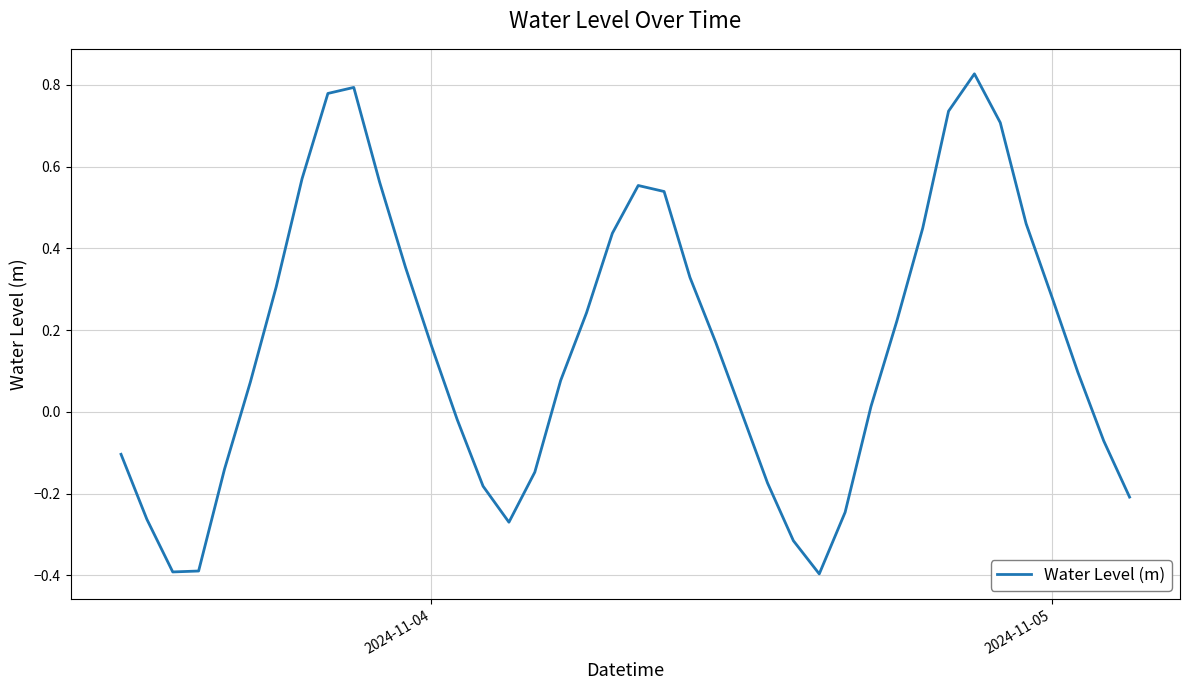

Is this an area chart (filled region under the line)?

No